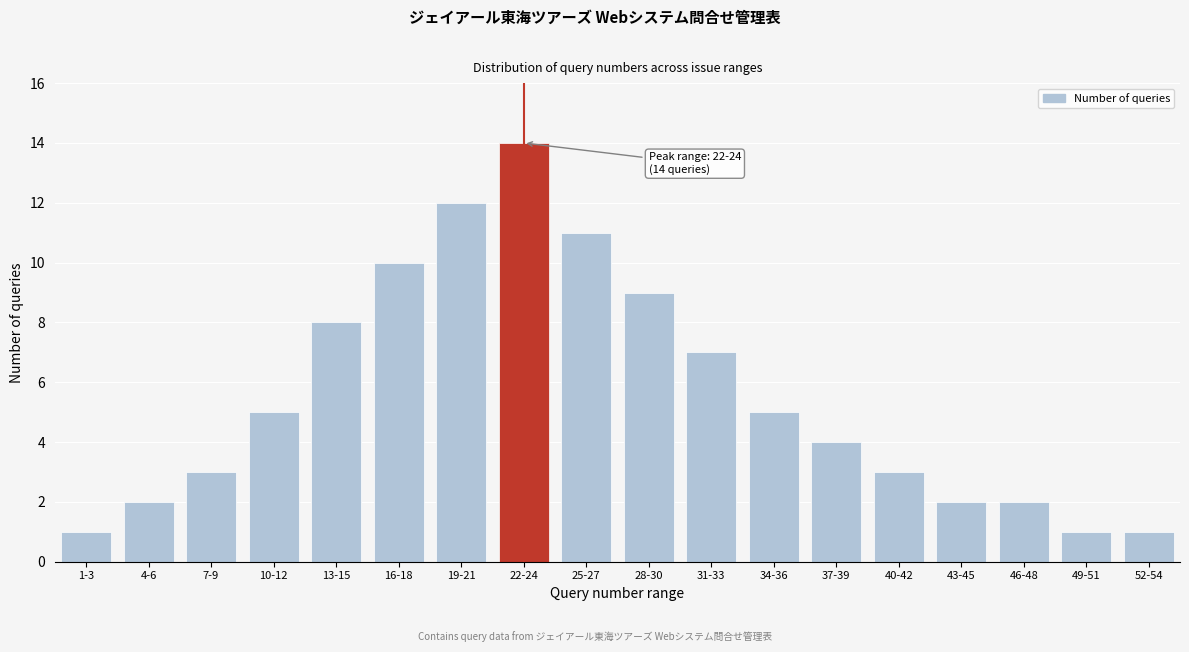

Reading left to right, what are all the values shown in this chart?

1	2	3	5	8	10	12	14	11	9	7	5	4	3	2	2	1	1